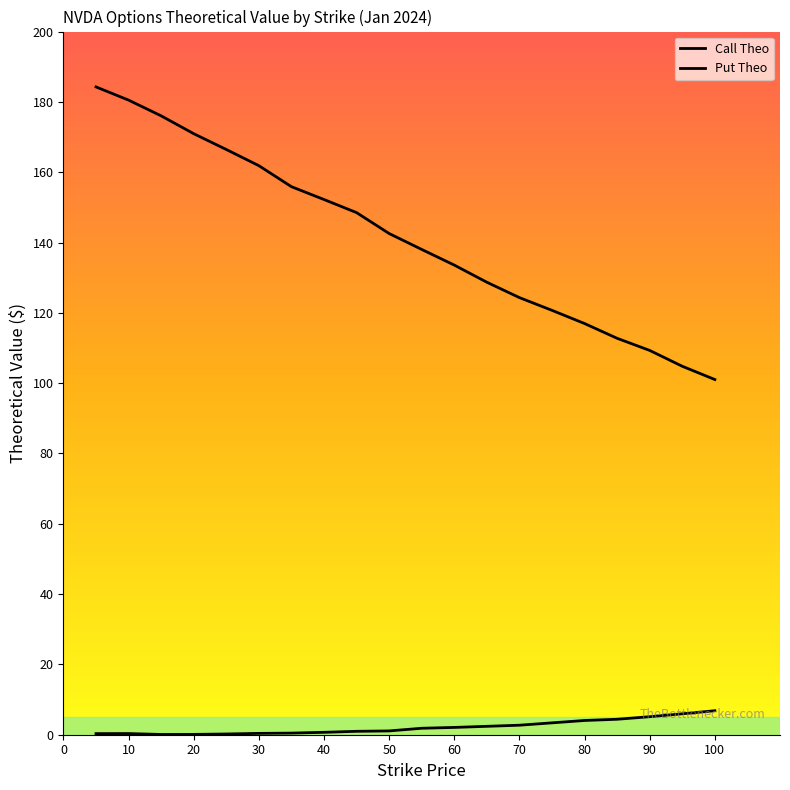

Between 95 and 85, which is larger?

85